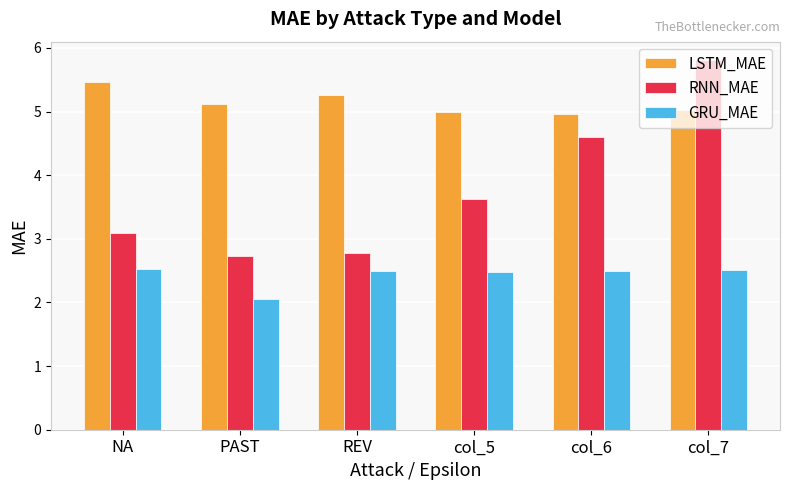

What is the difference between the maximum and minimum values in the GRU_MAE series?

0.5